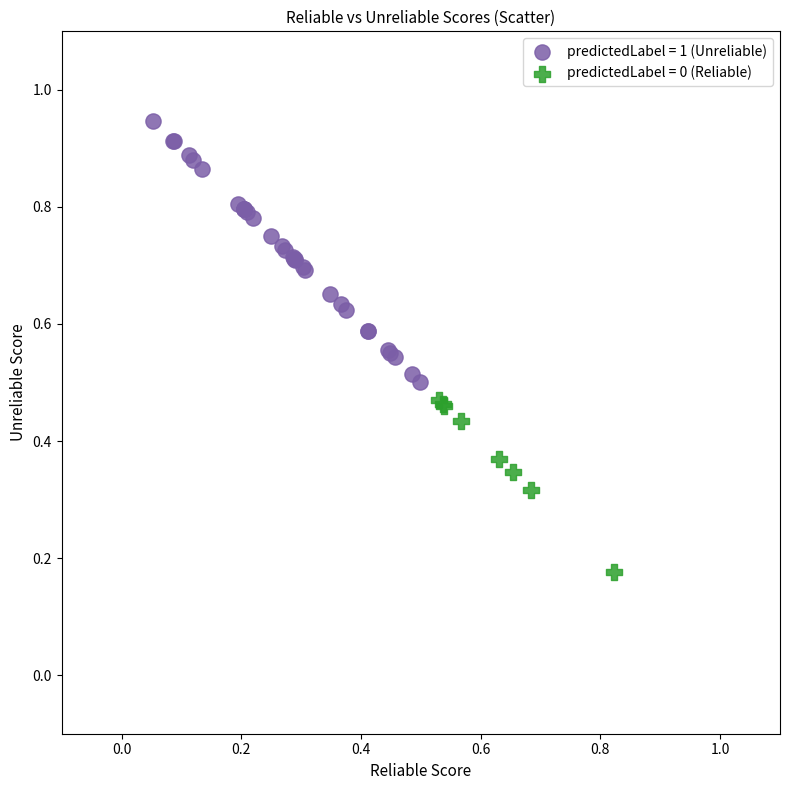

Which series reaches the minimum Y coordinate?

predictedLabel = 0 (Reliable)